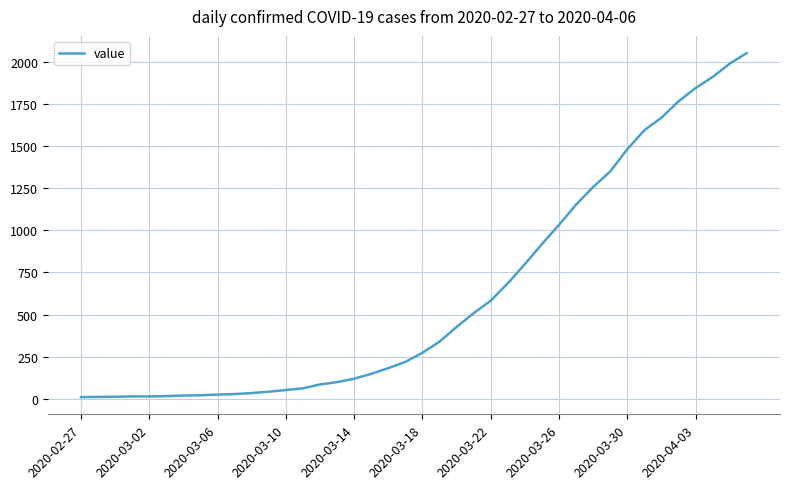

Does the chart have visible grid lines?

Yes